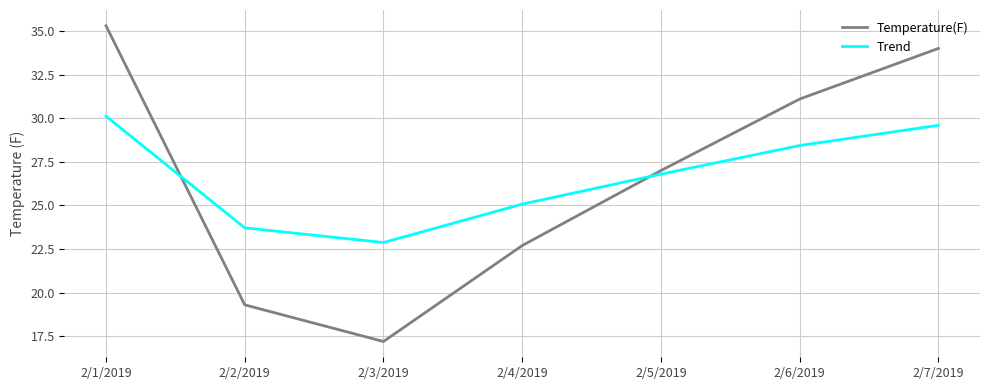

Which series changed the most between 2/2/2019 and 2/4/2019?

Temperature(F)